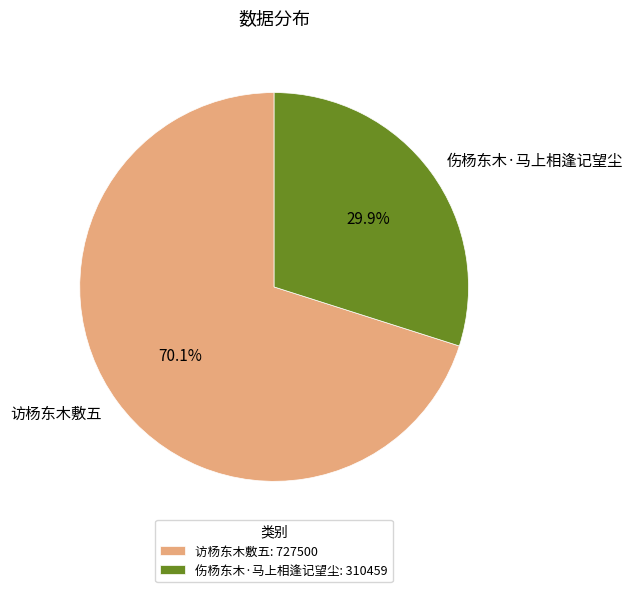

To the nearest percent, what portion does 访杨东木敷五 represent?

70%